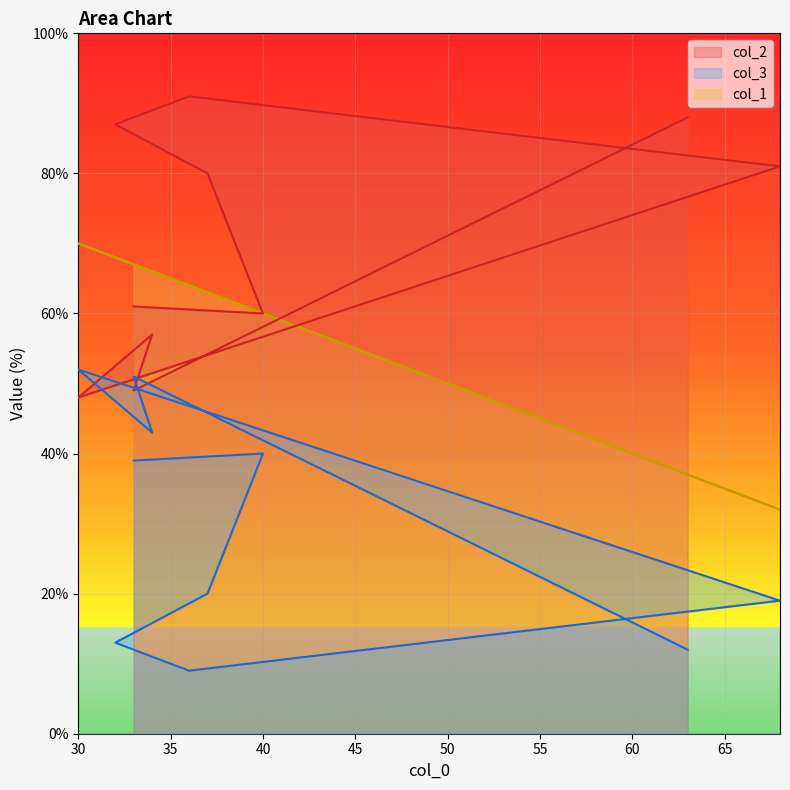

Which series changed the most between 33 and 30?

col_2